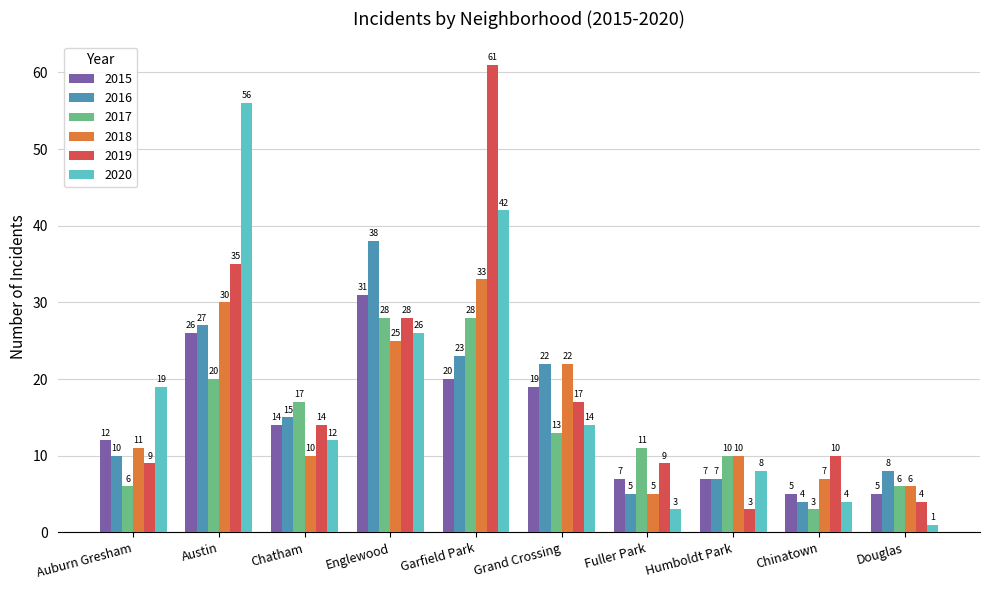

List the series in order of their peak value, lowest first.

2017, 2015, 2018, 2016, 2020, 2019